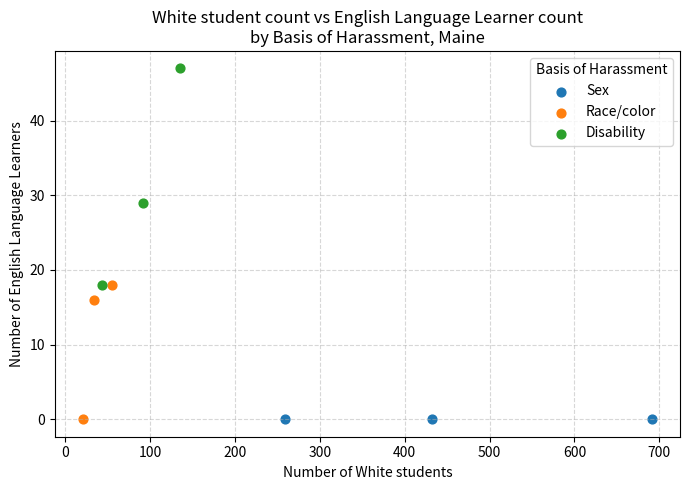

What are all the series names shown in the legend?

Sex, Race/color, Disability